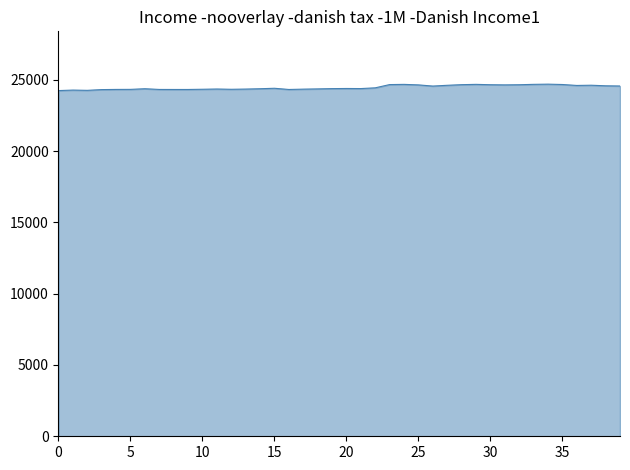

What is the greatest value displayed?

24695